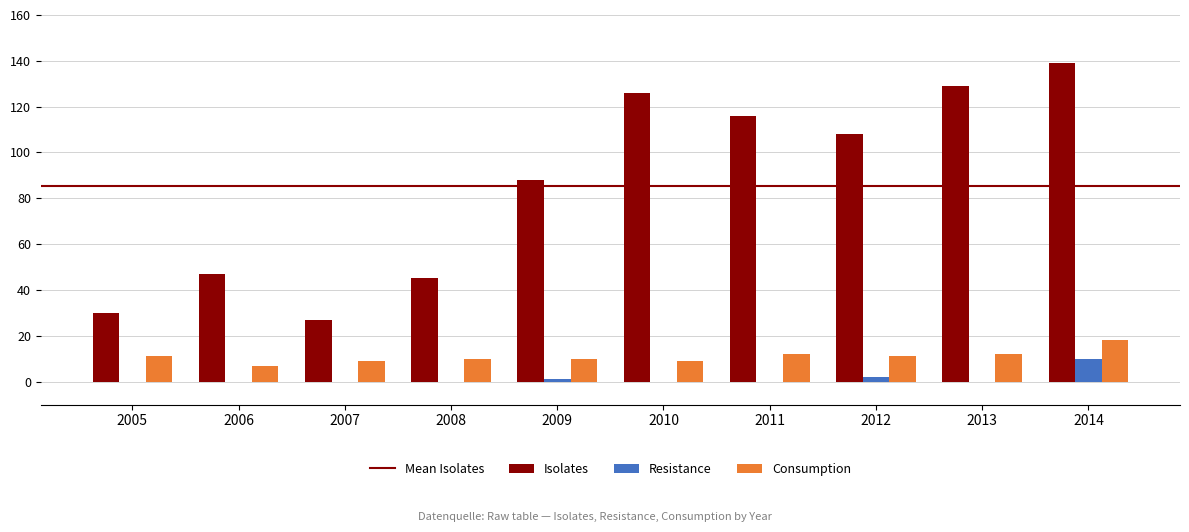

Does the chart contain stacked bars?

No